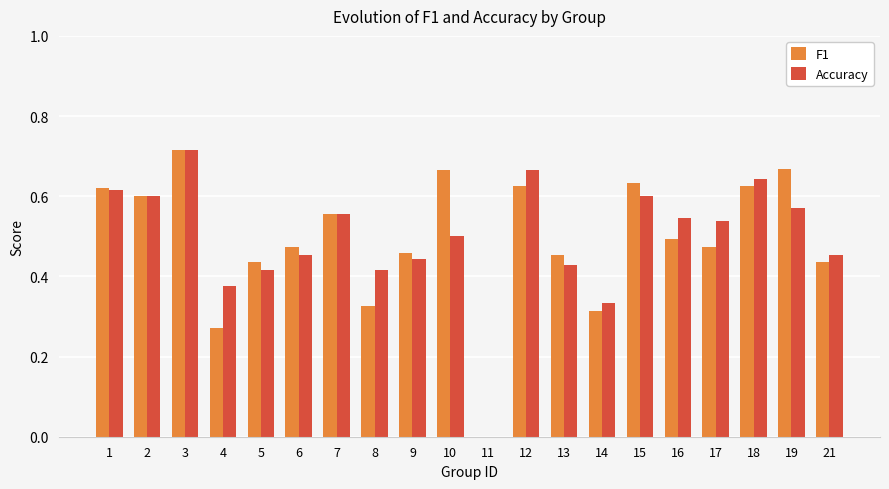

The value of Accuracy at 2 is 0.9. True or false?

False